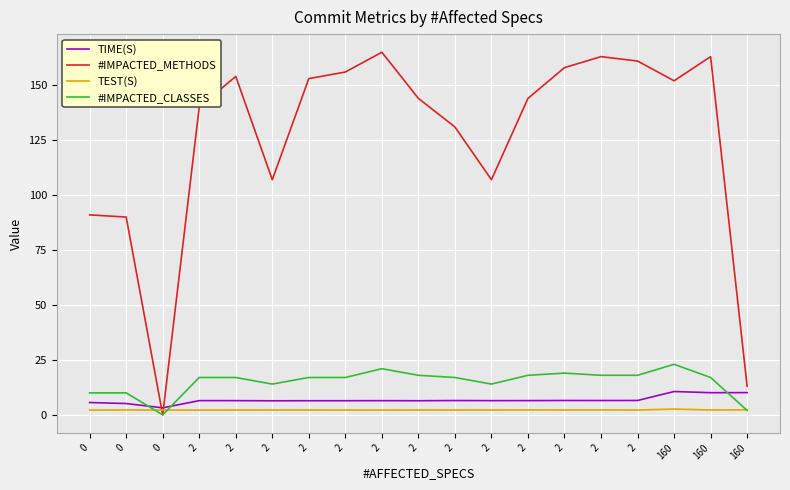

List the series in order of their peak value, highest first.

#IMPACTED_METHODS, #IMPACTED_CLASSES, TIME(S), TEST(S)